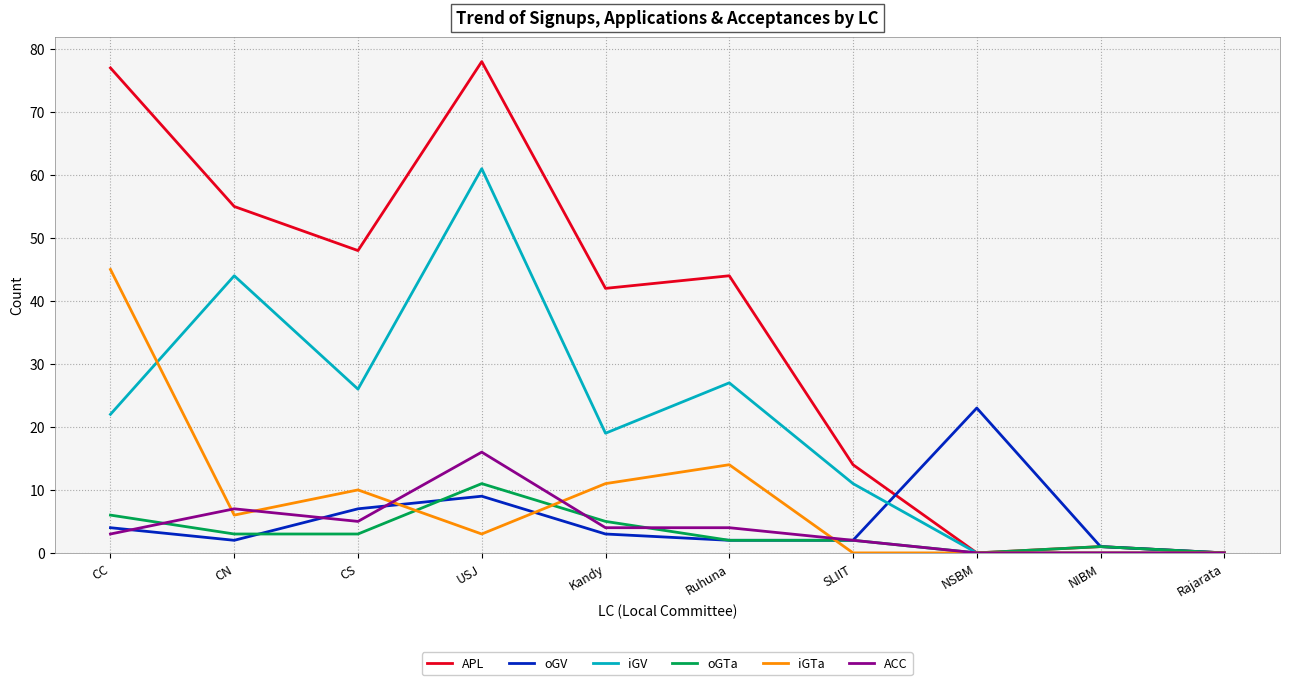

What is the difference between the highest and lowest values at SLIIT?

14